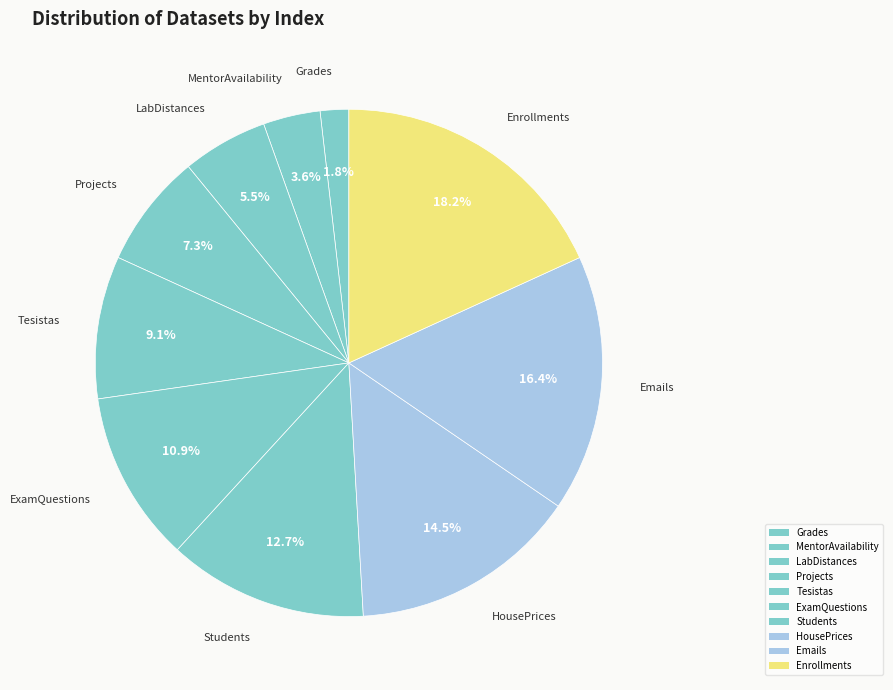

Combined, do ExamQuestions and Enrollments account for over 50%?

No